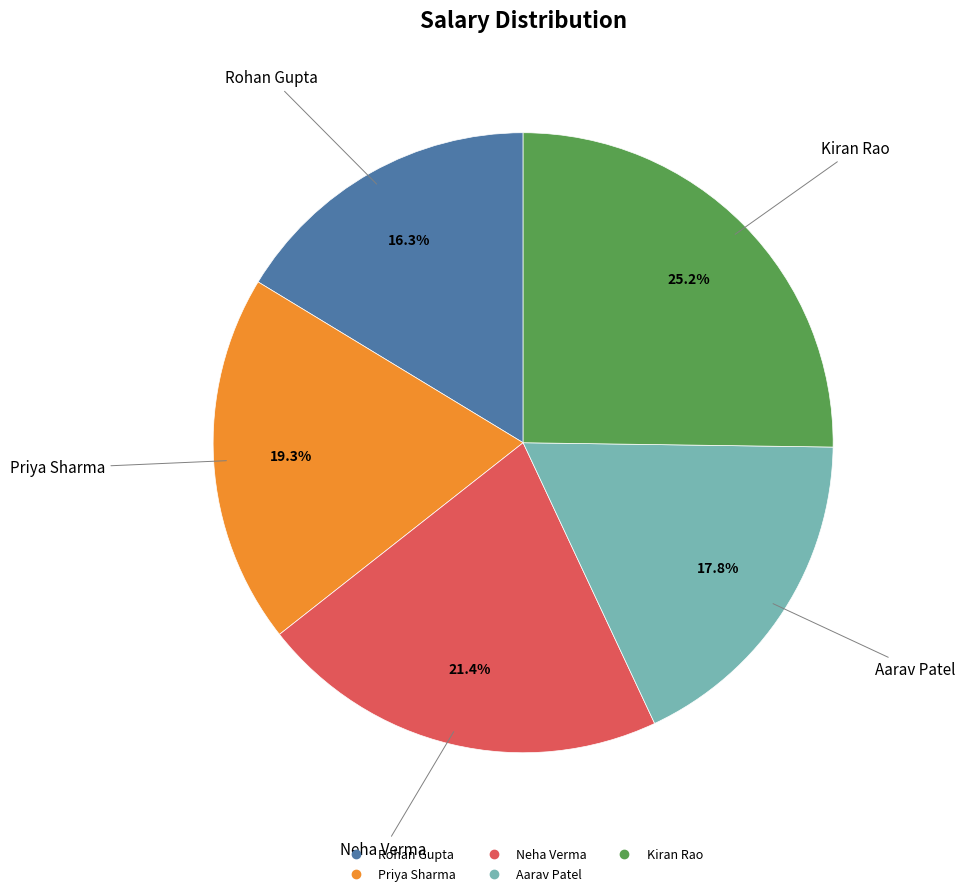

Does any single category account for the majority?

No